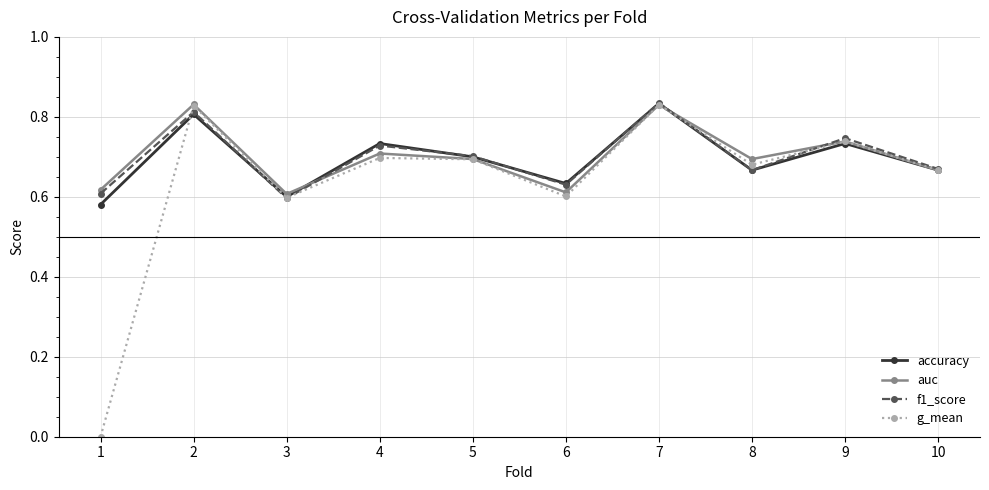

How many distinct data groups are displayed?

4